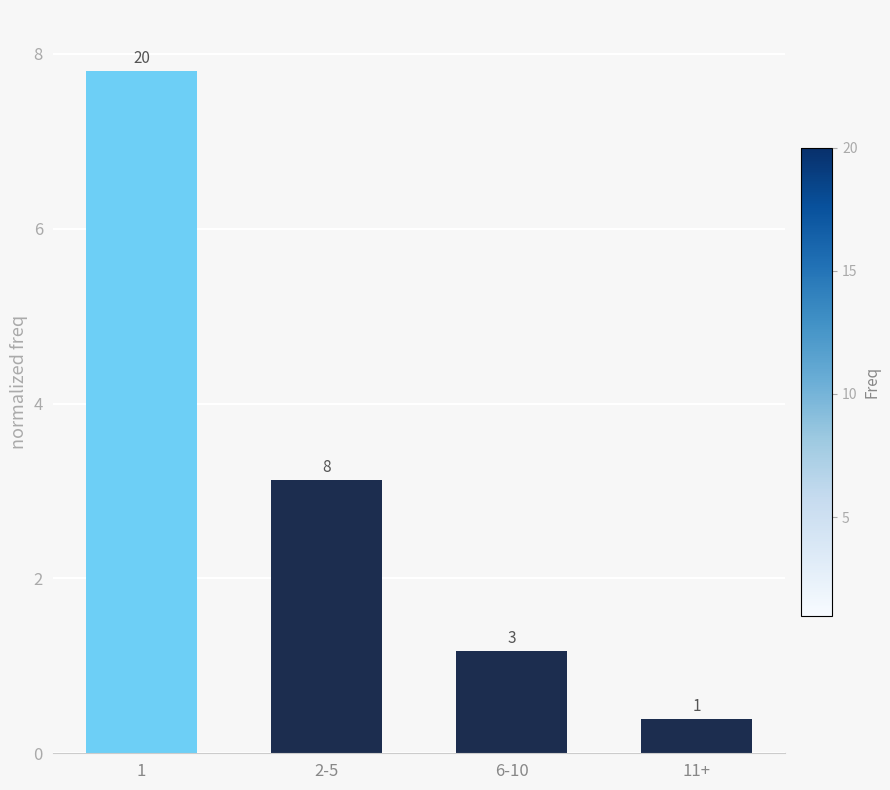

Reading left to right, list all the values displayed in this chart.

1=7.8	2-5=3.1	6-10=1.2	11+=0.4